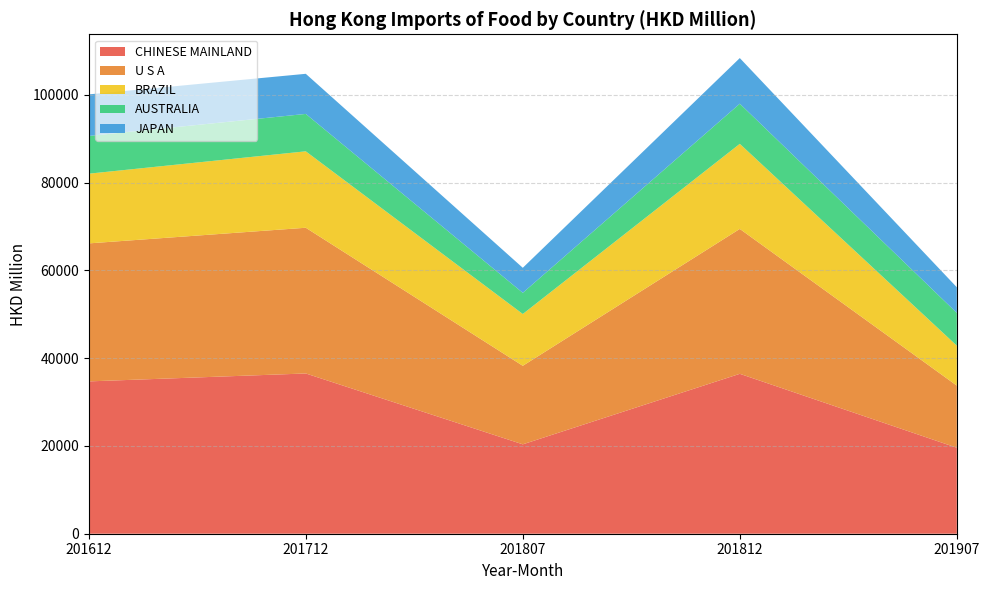

Reading right to left, transcribe all the data shown in this chart.

CHINESE MAINLAND: 19591.6	36432.4	20366.8	36511.6	34706.4
U S A: 14154.3	33014.2	17892.9	33200.4	31443.4
BRAZIL: 9102.7	19384.5	11802.2	17413.6	15881.8
AUSTRALIA: 7460.9	9141.9	4823.7	8523.0	8597.9
JAPAN: 5845.7	10399.0	5701.3	9138.1	9466.4